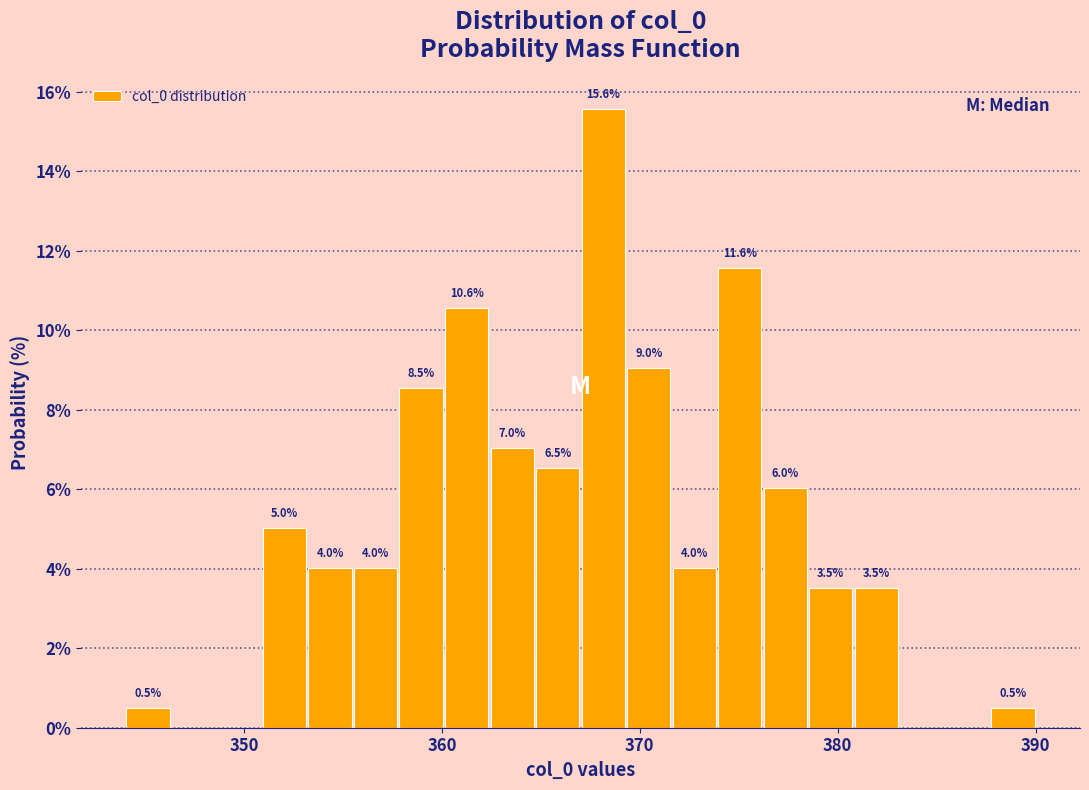

Read against the x-axis, roughly where is the centre of the tallest bar?

368